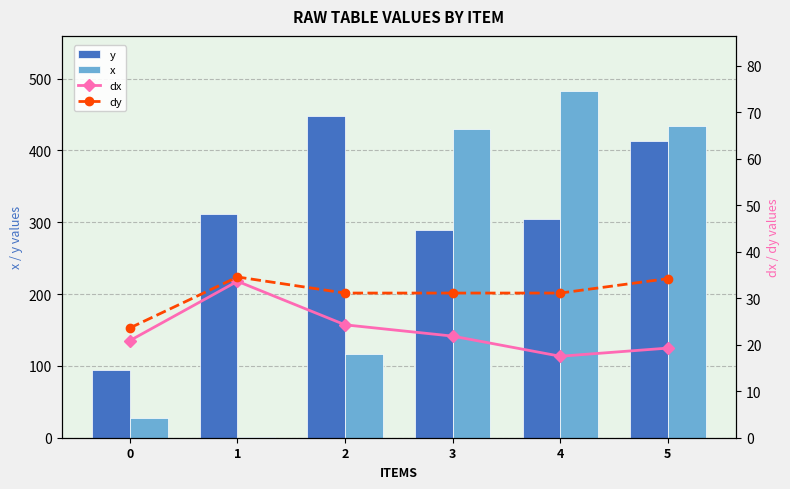

What is the sum of all y values?

1859.4